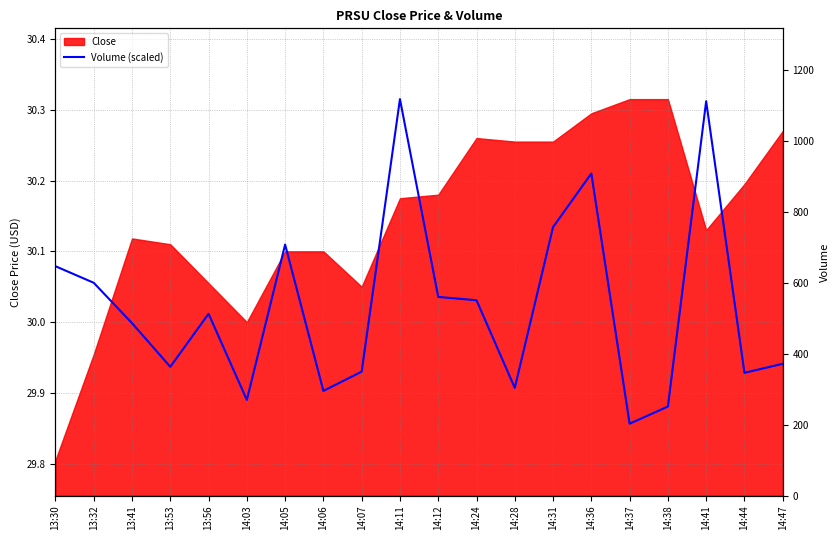

What is the label of the 11th point from the right?

14:11